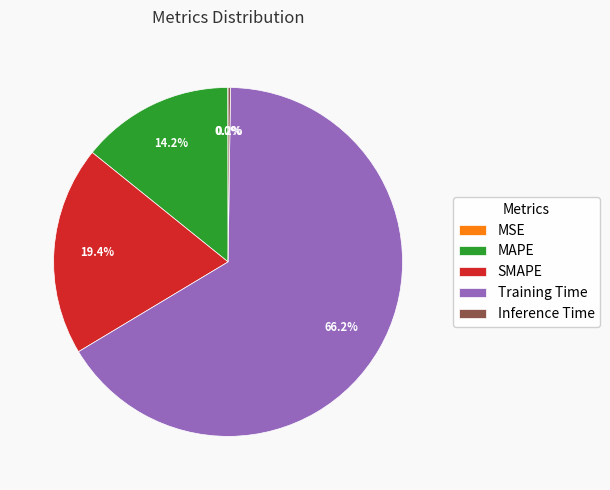

What percentage is the SMAPE slice, to the nearest percent?

19%